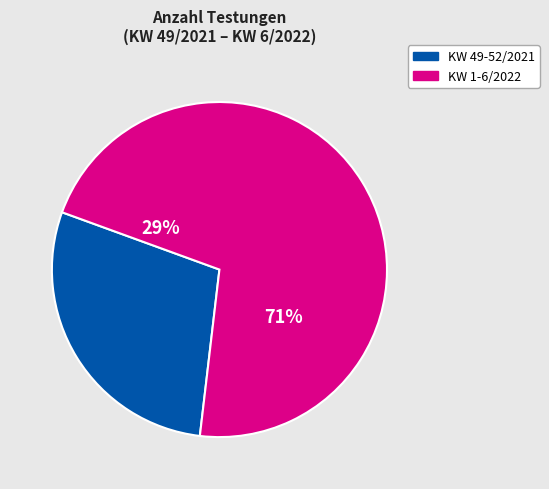

Do 4/2022 and 6/2022 together represent more than half of the pie?

No